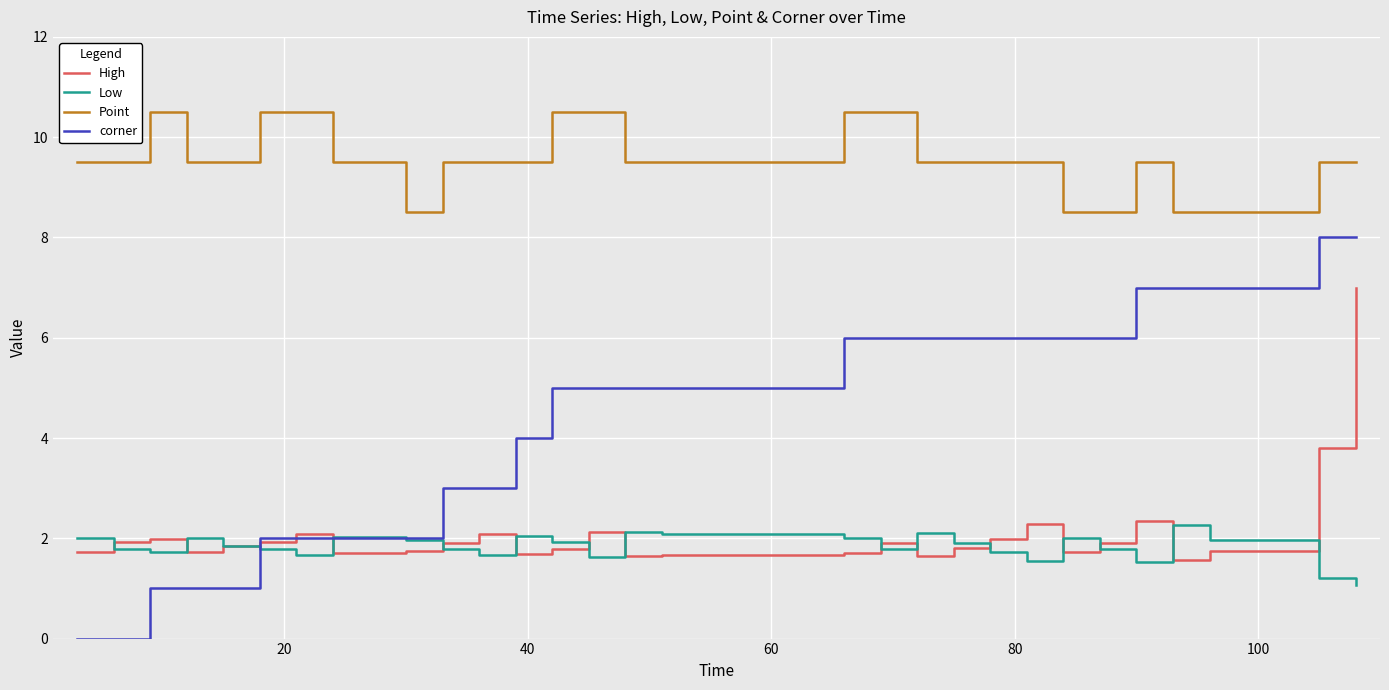

What is the highest value of the corner series?

8.0